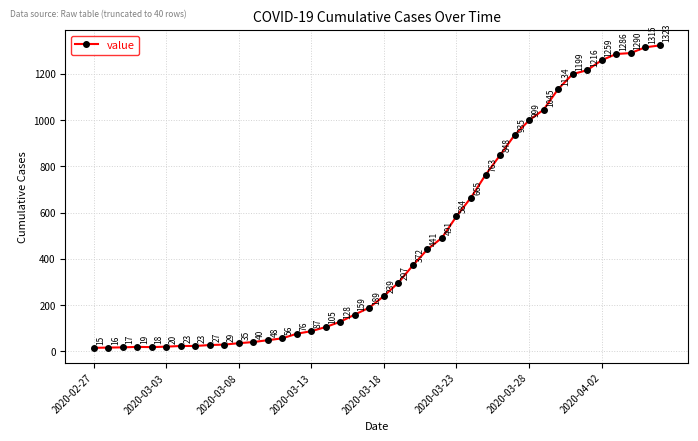

What is the maximum value shown in the chart?

1323